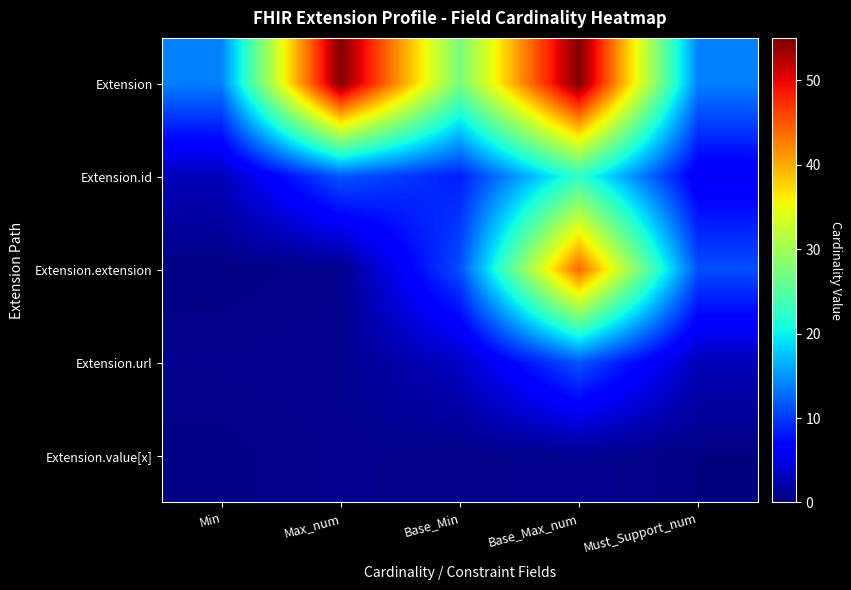

At which category is the sum across all series the highest?

Base_Max_num